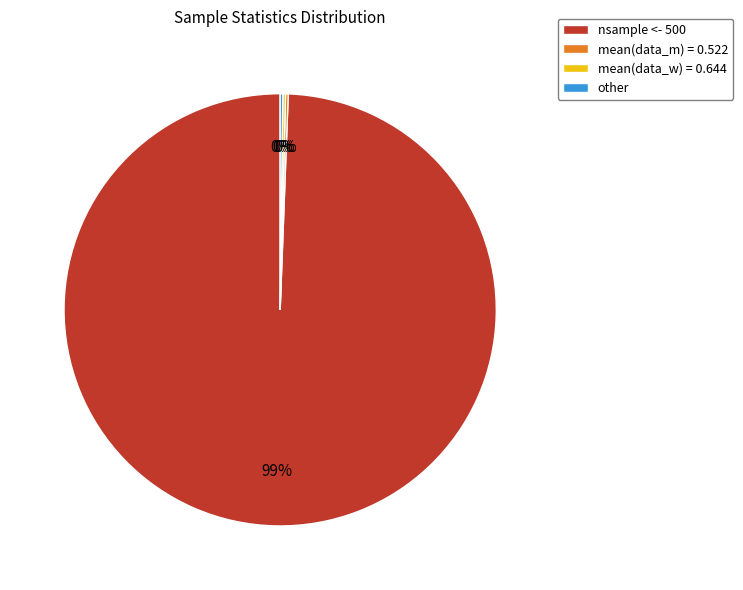

To the nearest percent, what is the average slice percentage?

25%